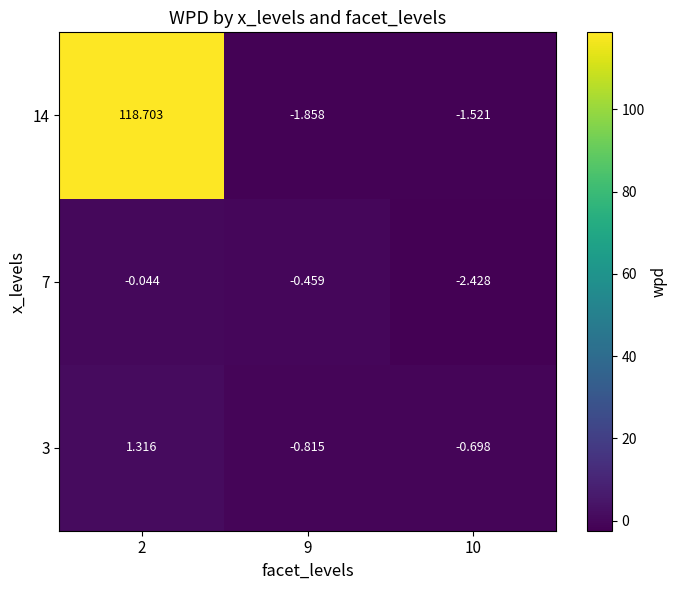

What is the greatest value displayed?

118.7